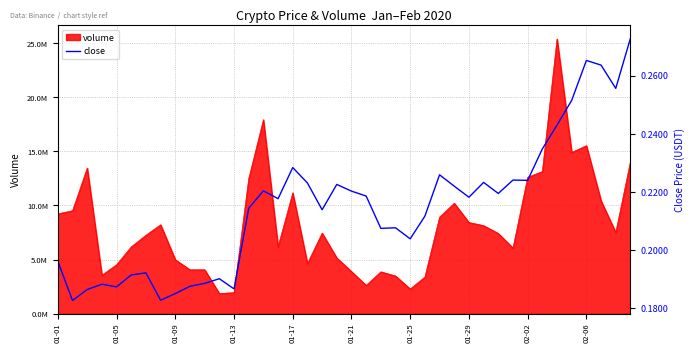

Does the chart display data point markers on the line(s)?

No